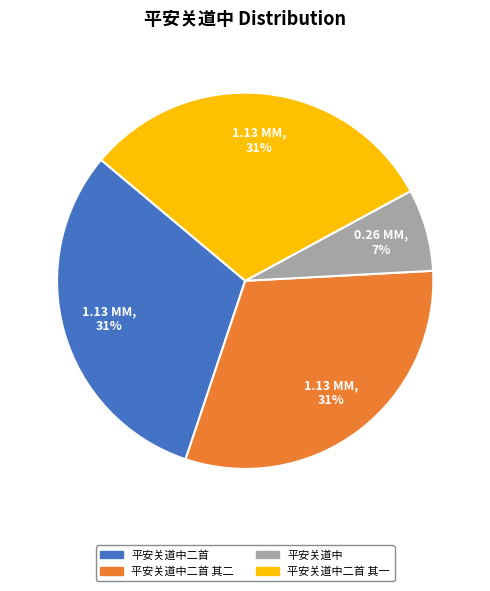

True or false: 平安关道中 accounts for 1% of the total.

False